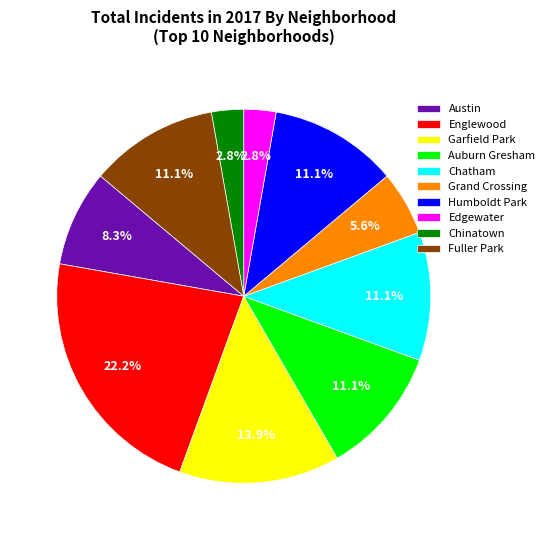

What percentage is NOT represented by Austin?

91.7%